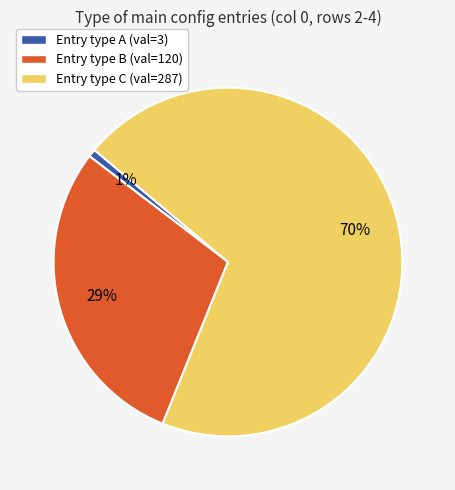

True or false: Entry type C (val=287) accounts for 59% of the total.

False